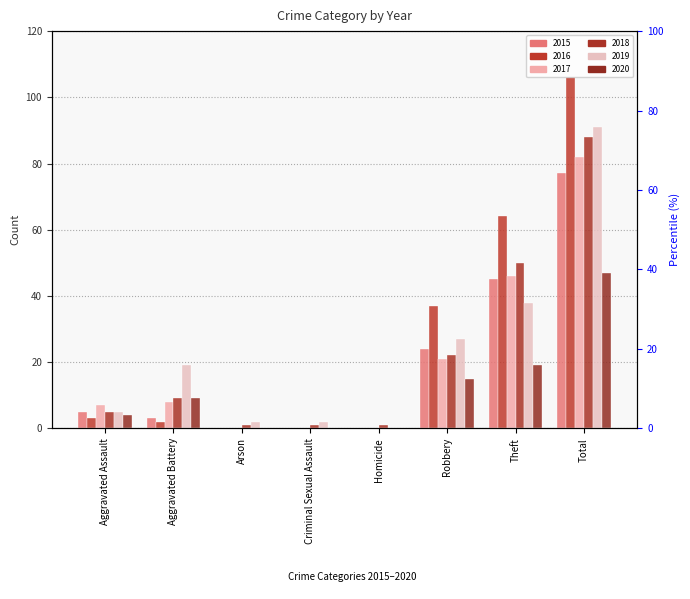

At which label does 2020 first exceed 9?

Robbery